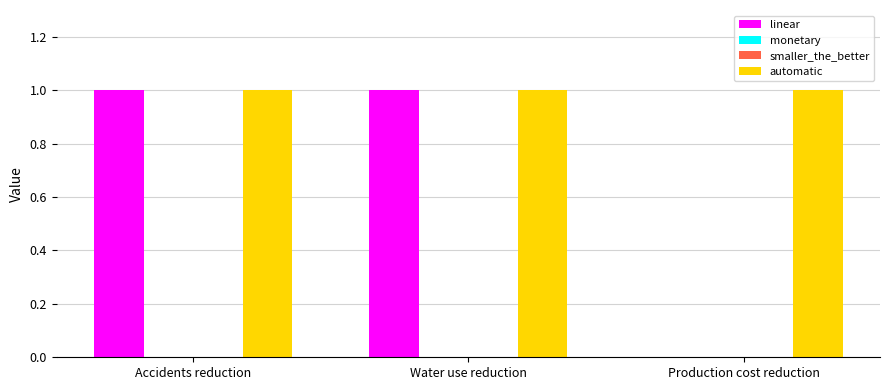

At how many categories does at least one series exceed 0?

3